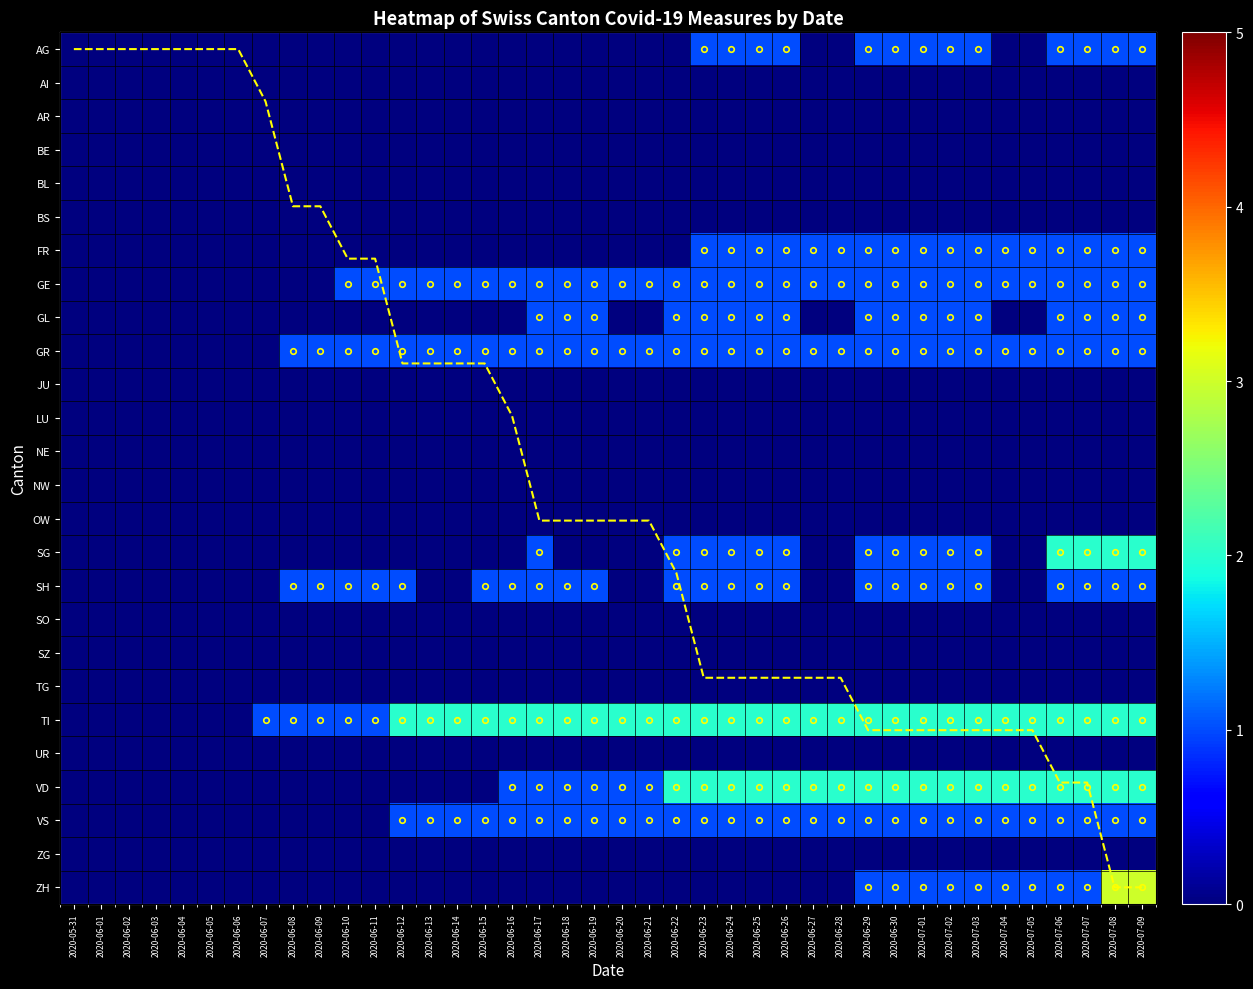

Between 2020-06-17 and 2020-07-04, which is larger?

2020-06-17